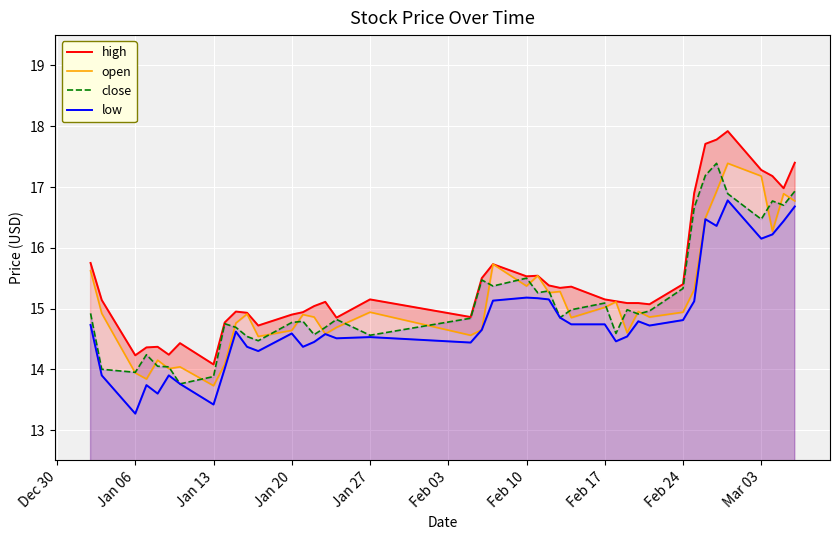

True or false: close and high cross at least once.

False